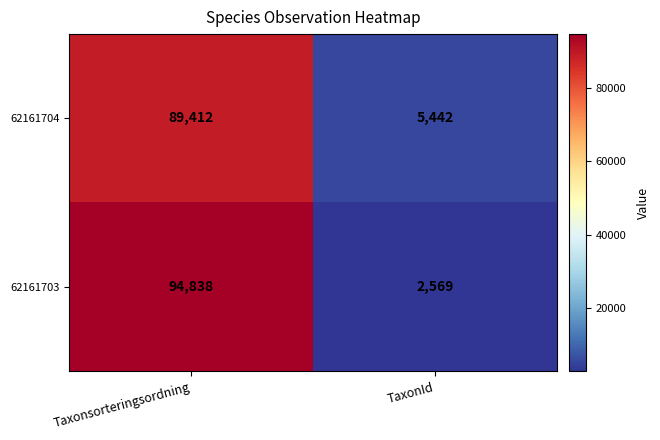

At Taxonsorteringsordning, list the series in order from smallest to largest.

62161704, 62161703